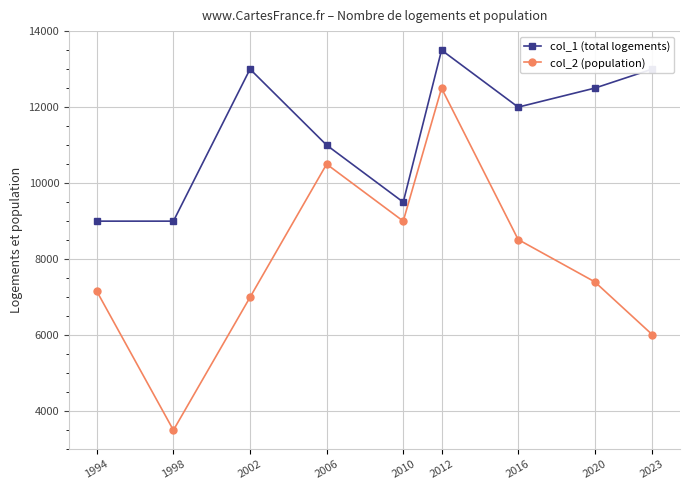

How many data points in col_1 (total logements) are above 12000?

4